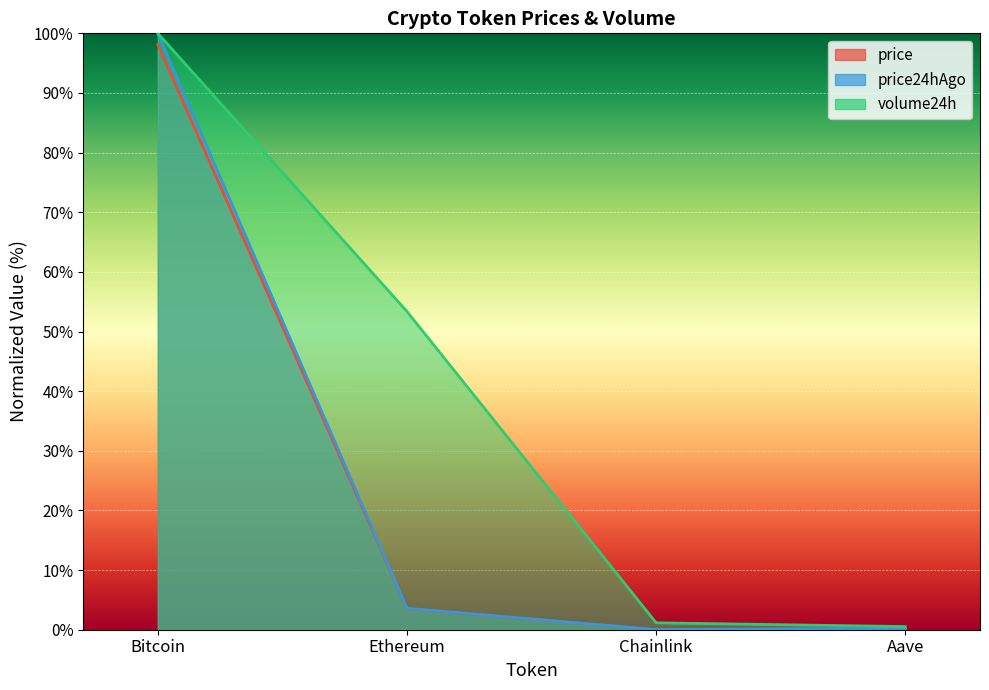

Reading left to right, what are all the values shown in this chart?

price: Bitcoin=98.1	Ethereum=3.5	Chainlink=0.0	Aave=0.2
price24hAgo: Bitcoin=100.0	Ethereum=3.6	Chainlink=0.0	Aave=0.2
volume24h: Bitcoin=100.0	Ethereum=53.4	Chainlink=1.2	Aave=0.5